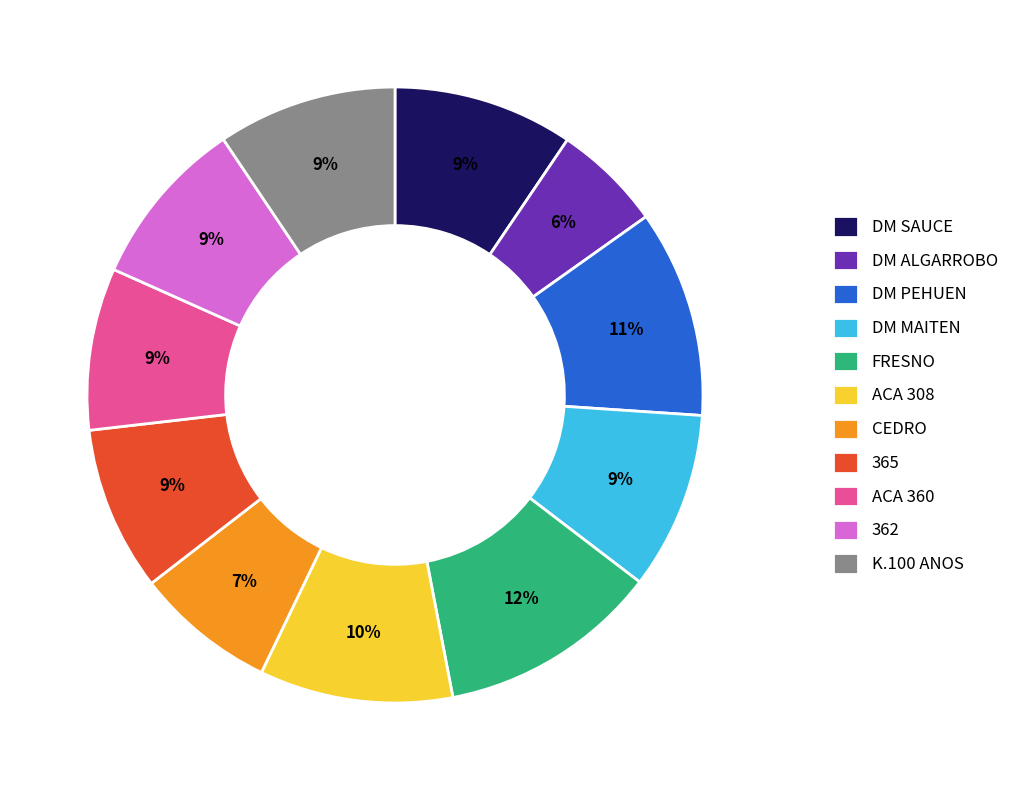

Count the number of slices in the pie.

11